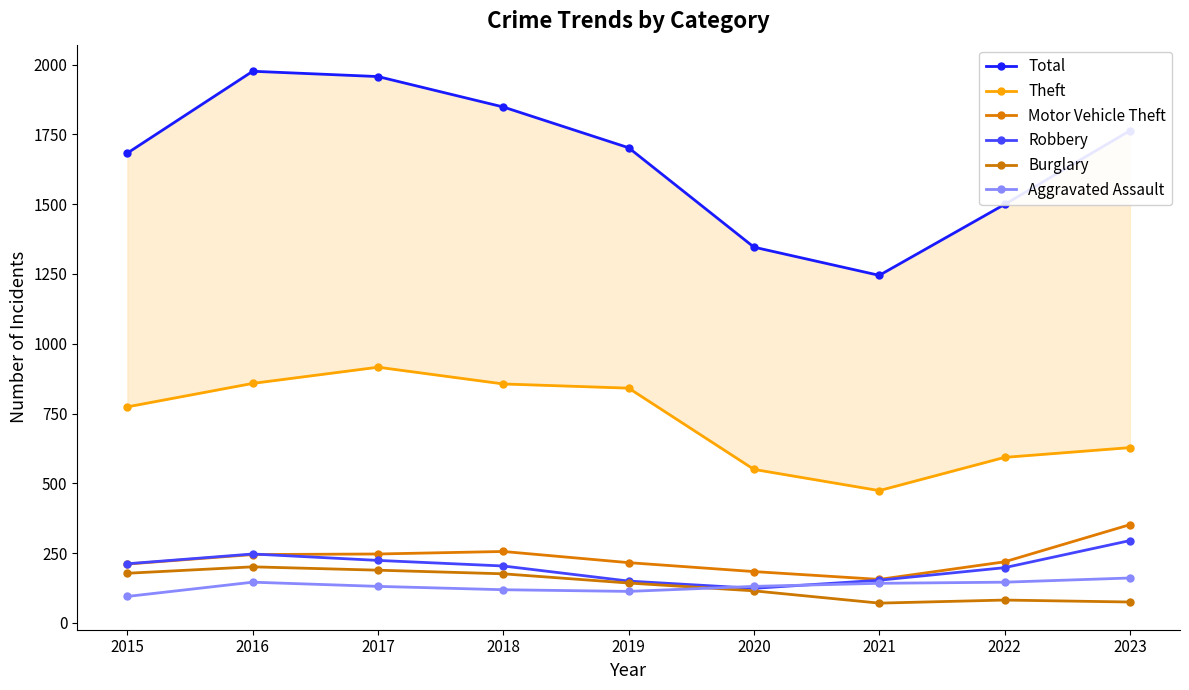

Is the value of Total at 2016 greater than the value of Burglary at 2021?

Yes